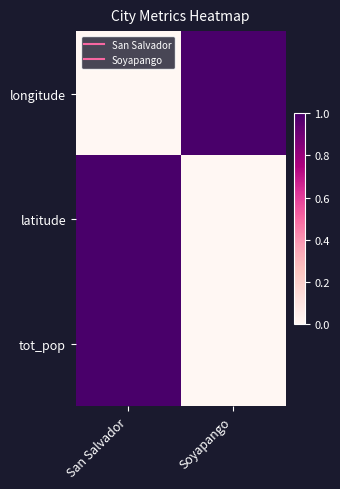

What is the spread (max minus min) of values at Soyapango?

1